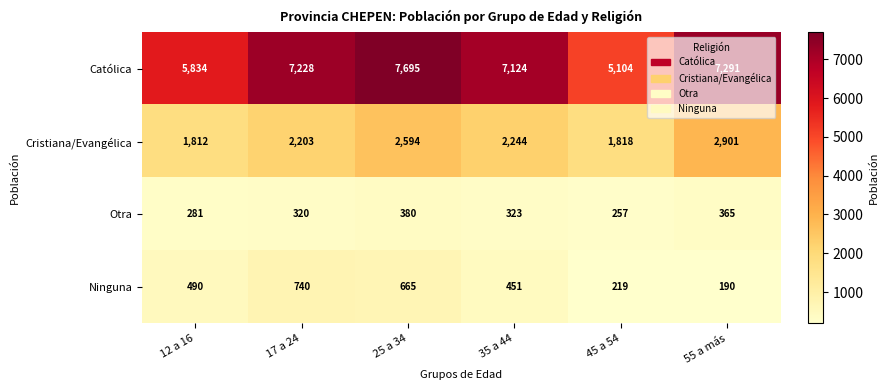

What is the minimum value for Otra?

257